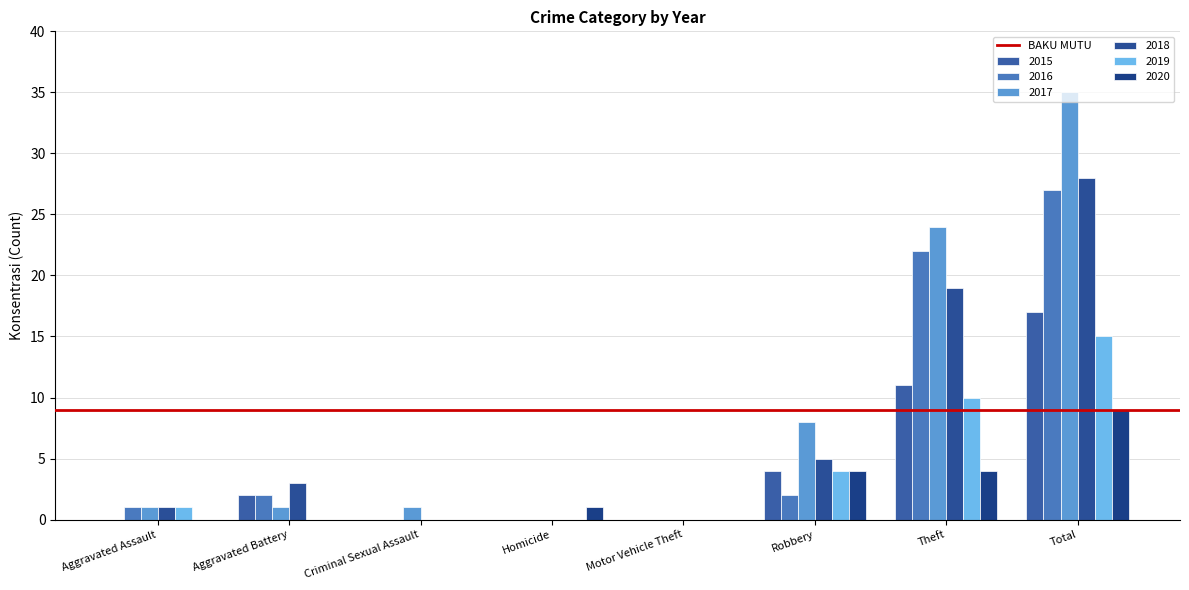

Which category has the highest value across all series?

Total